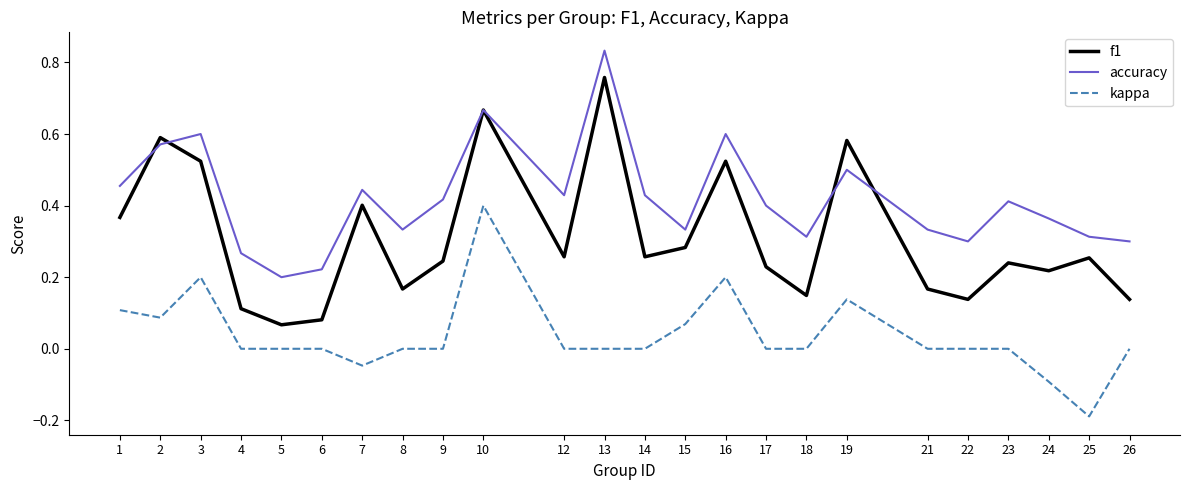

At which label does accuracy reach its peak?

13